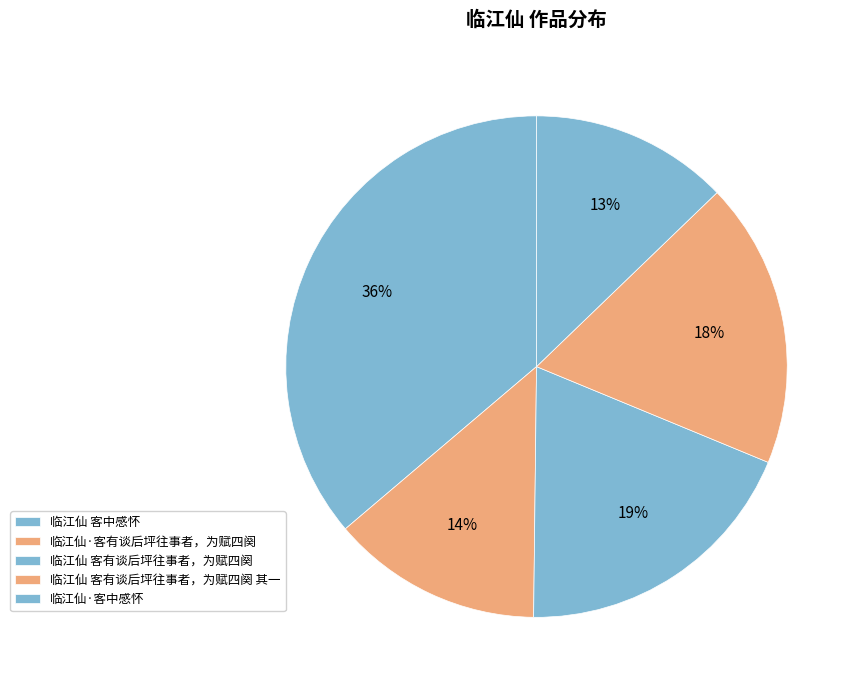

To the nearest percent, what is the difference between the 临江仙 客有谈后坪往事者，为赋四阕 and 临江仙 客中感怀 slice percentages?

17%